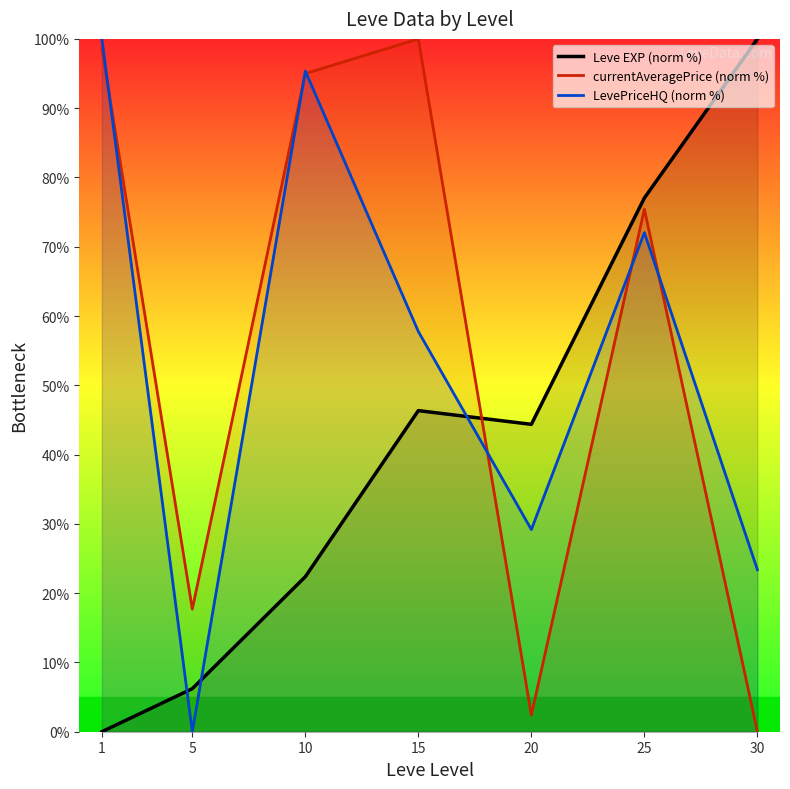

In LevePriceHQ (norm %), how many points are higher than both neighbors (excluding endpoints)?

2